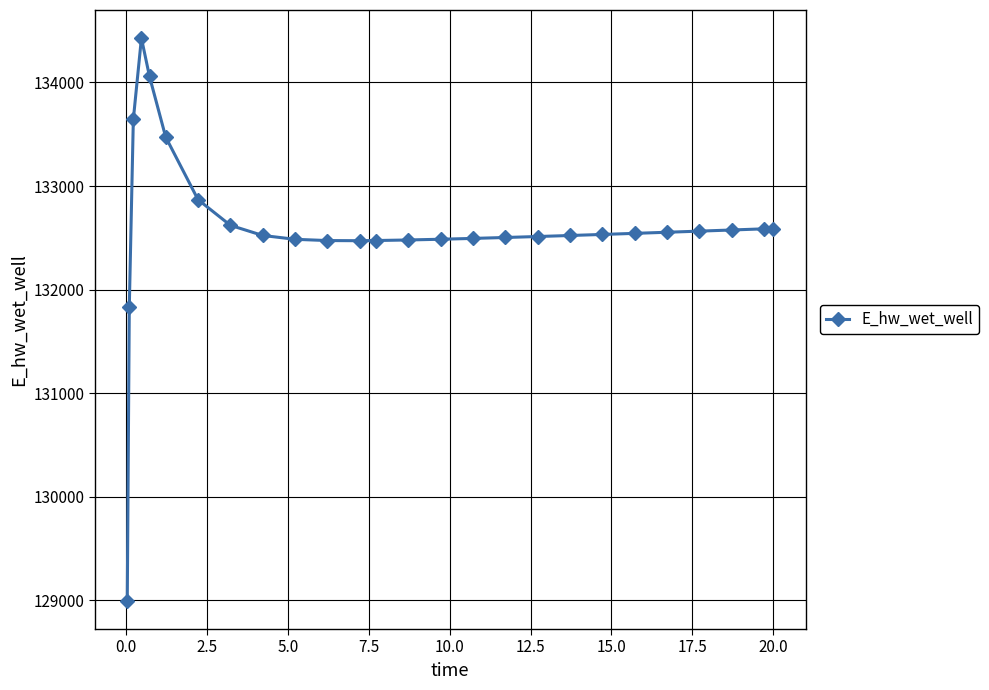

What is the maximum value shown in the chart?

134427.9